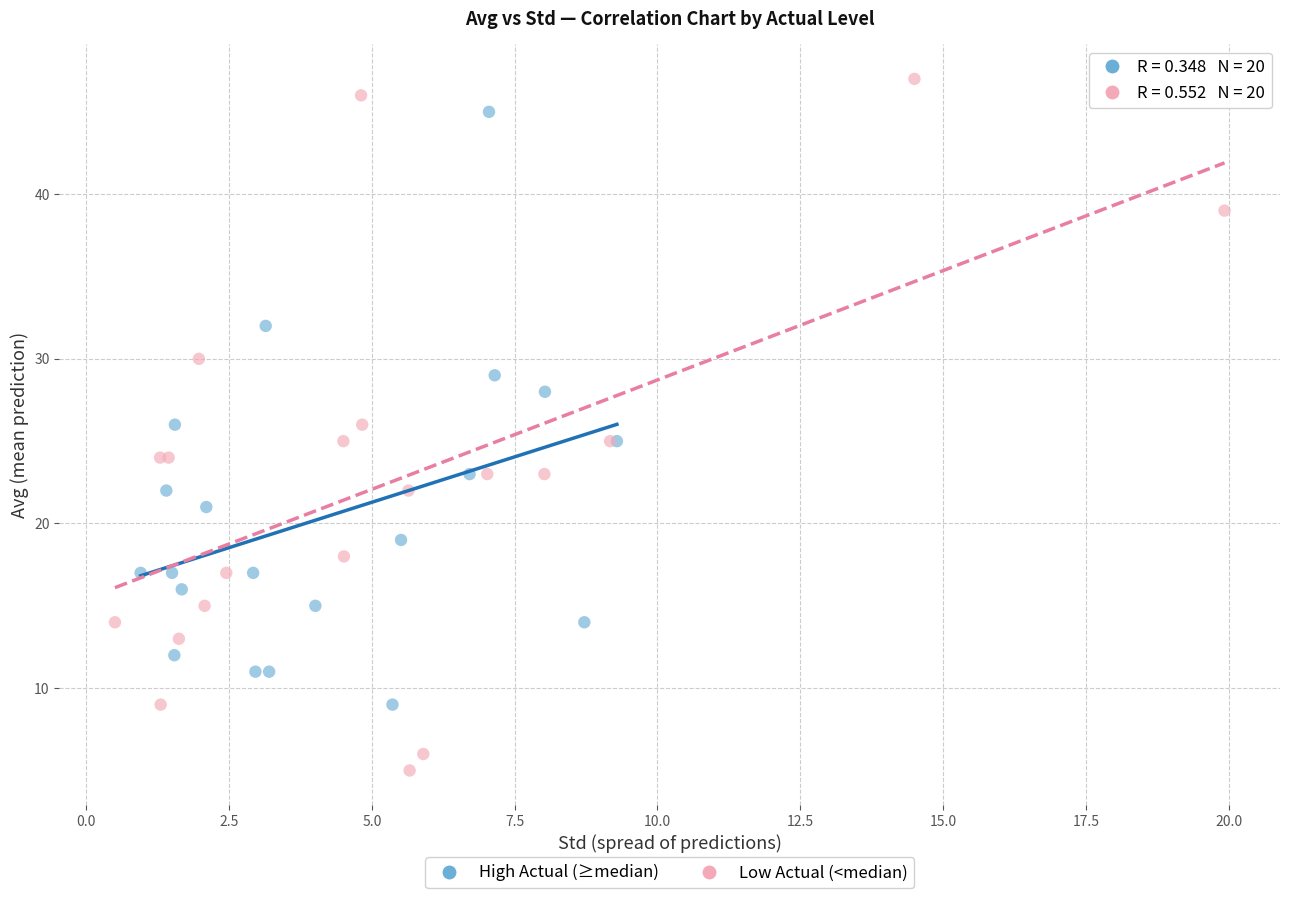

Which series reaches the minimum Y coordinate?

Low Actual (<median)